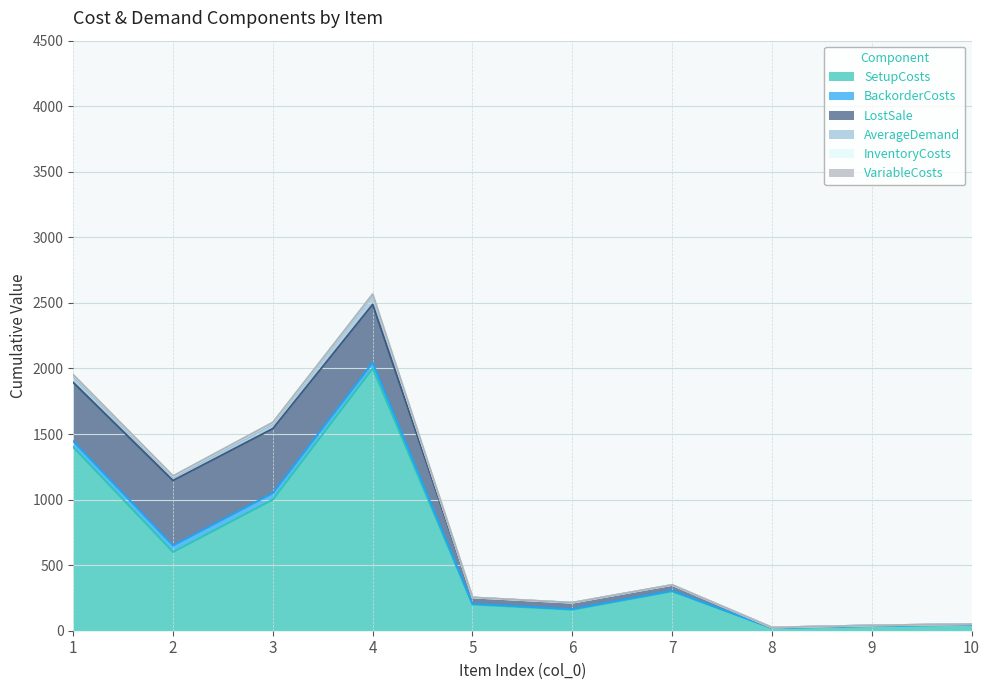

Rank the series at 10 from highest to lowest value.

SetupCosts, LostSale, BackorderCosts, InventoryCosts, AverageDemand, VariableCosts